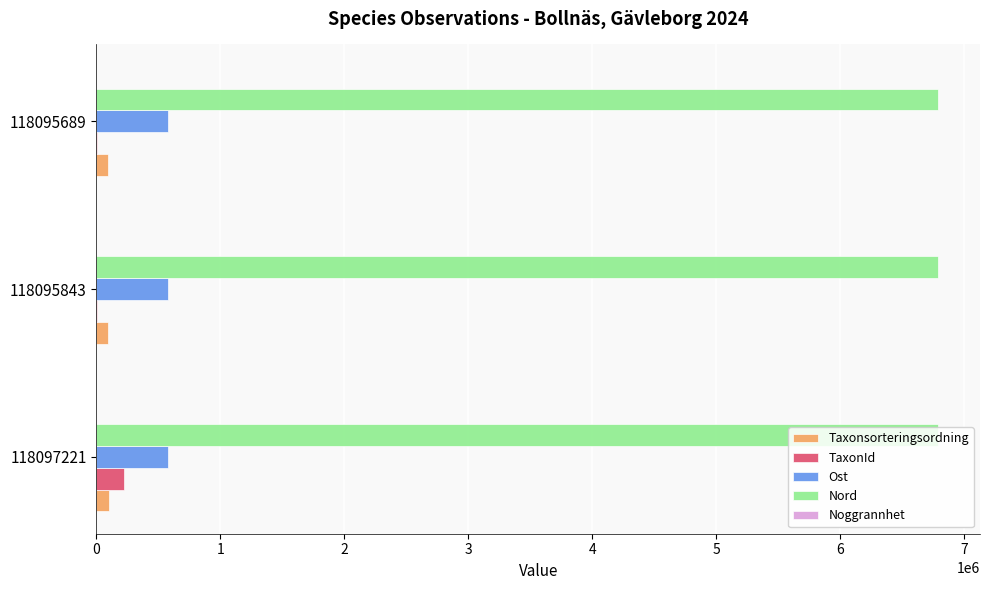

How many Nord values are between 6789659 and 6789685?

3